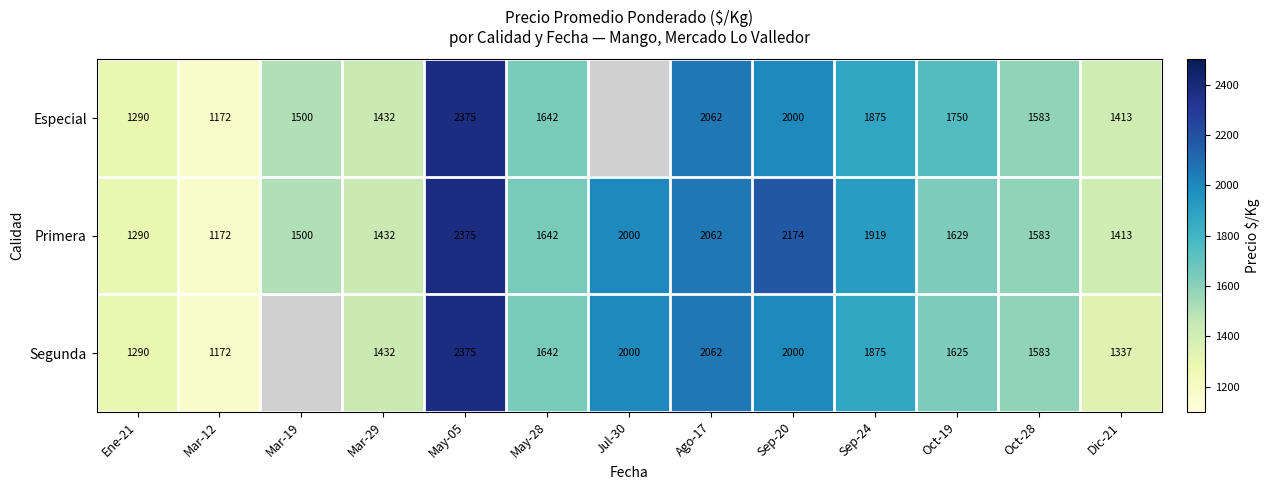

List the labels in order of Primera value, smallest first.

Mar-12, Ene-21, Dic-21, Mar-29, Mar-19, Oct-28, Oct-19, May-28, Sep-24, Jul-30, Ago-17, Sep-20, May-05